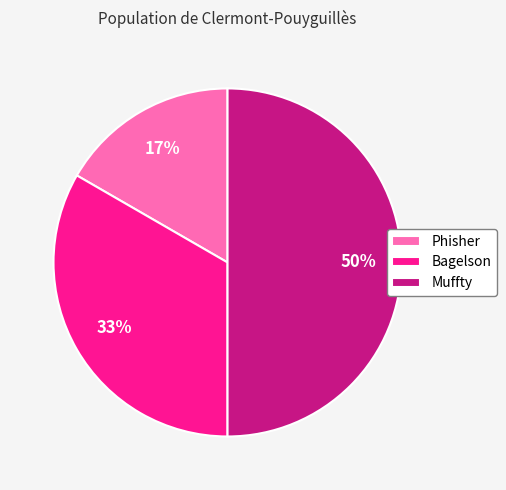

Combined, do Muffty and Bagelson account for over 50%?

Yes